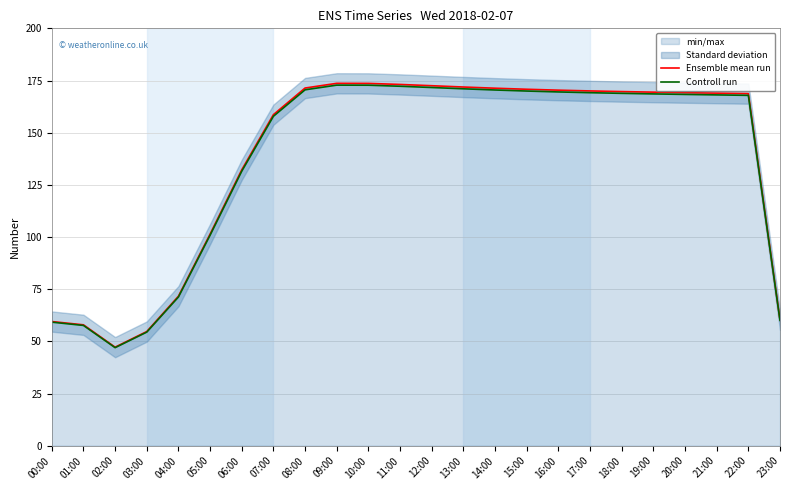

True or false: Ensemble mean run and Controll run cross at least once.

False